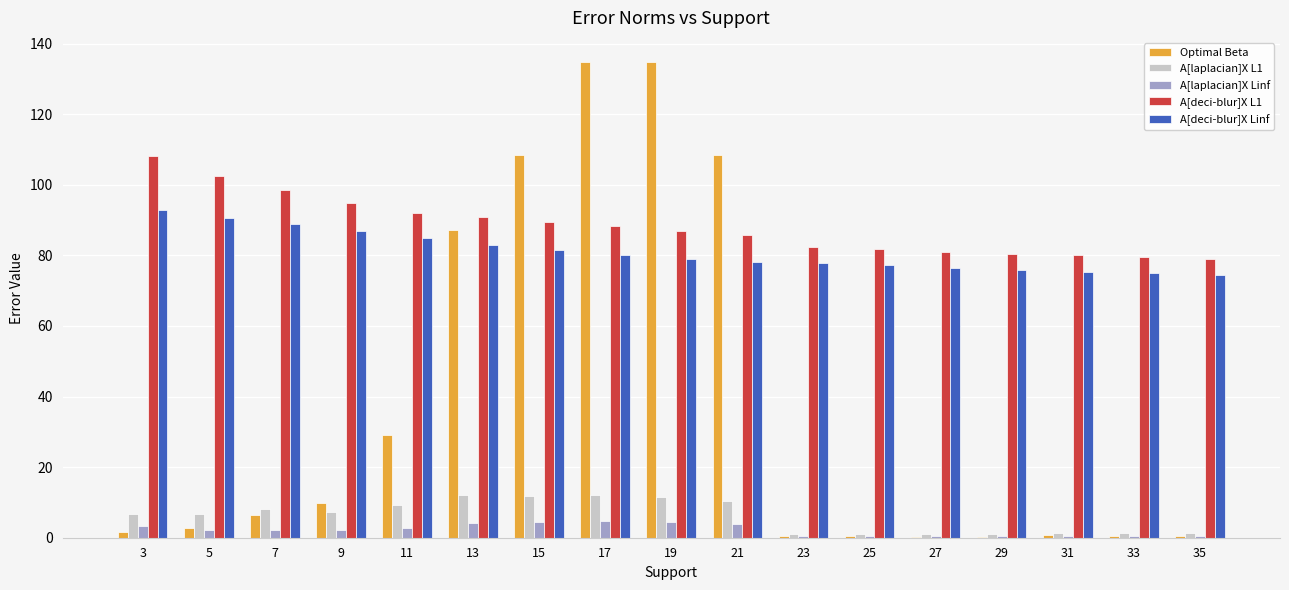

What is the maximum value shown in the chart?

134.9